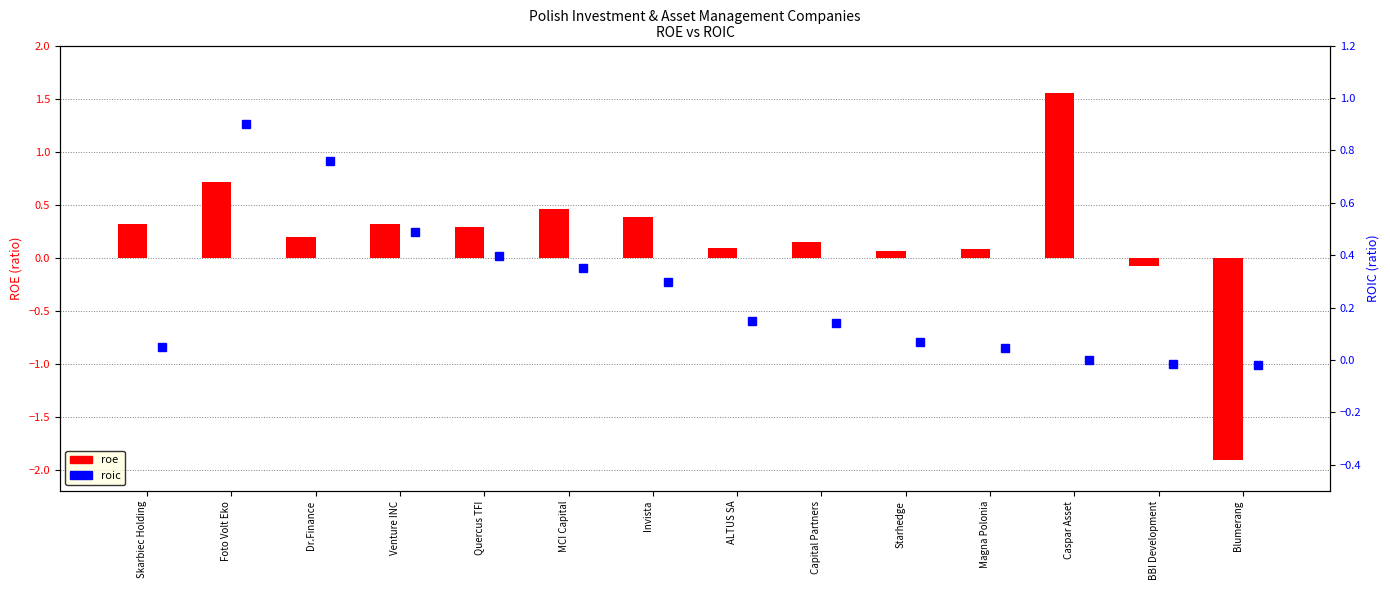

How many data points in roe are above 0?

12